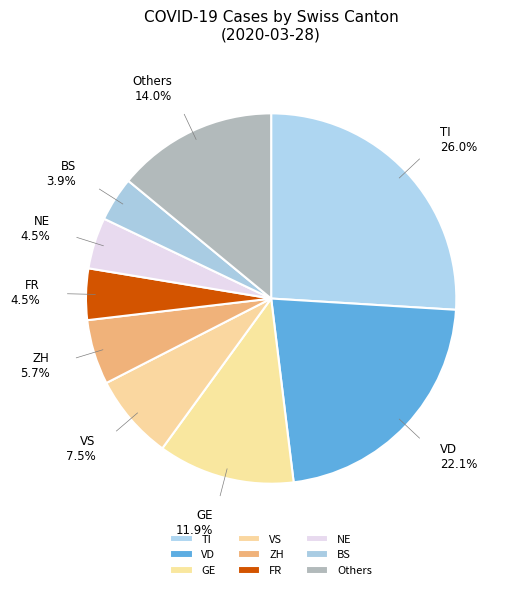

Does any single category account for the majority?

No